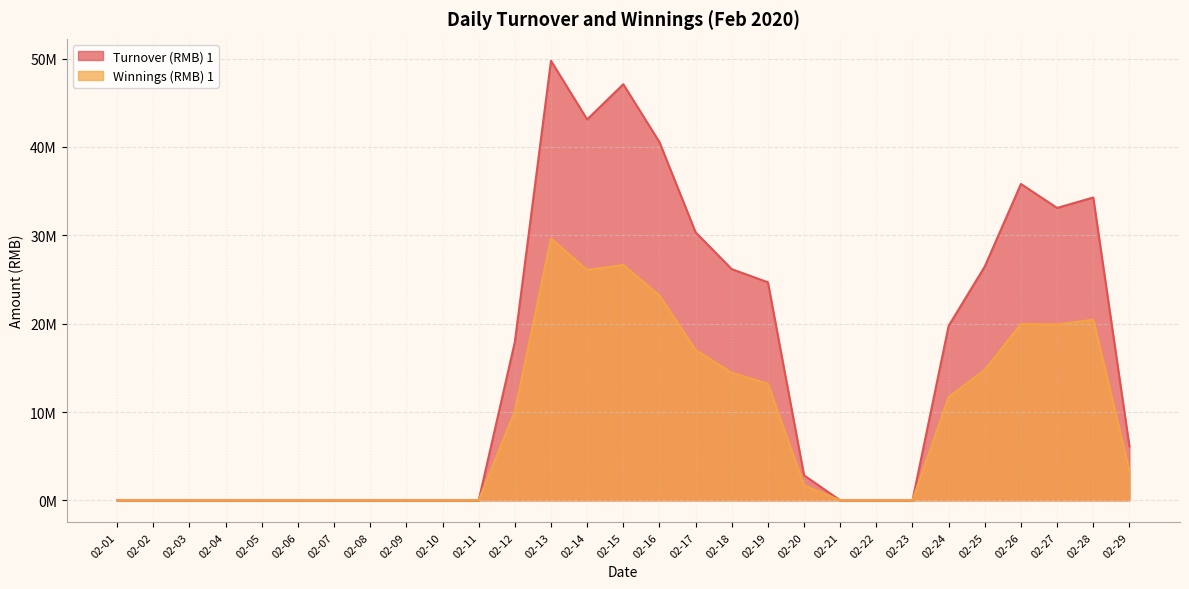

What is the sum of the Winnings (RMB) 1 values at 02-18 and 02-21?

14436334.7